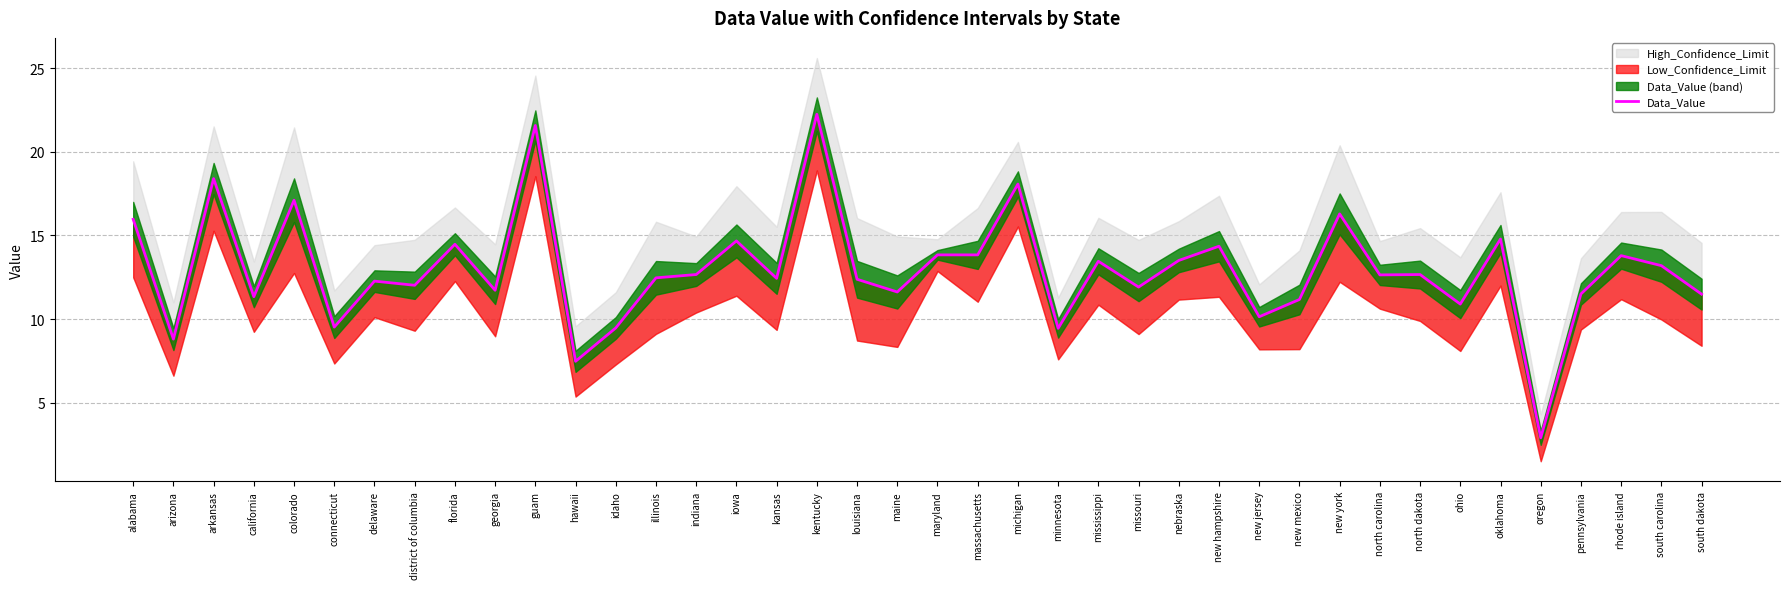

How many interior local valleys (lower than both neighbors) does the data have?

14